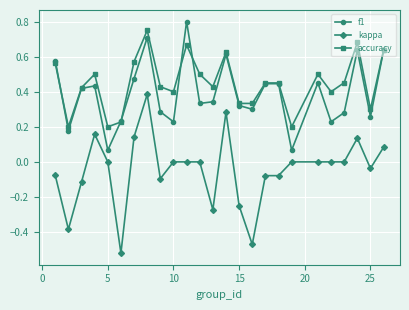

At how many categories does at least one series exceed 0?

25